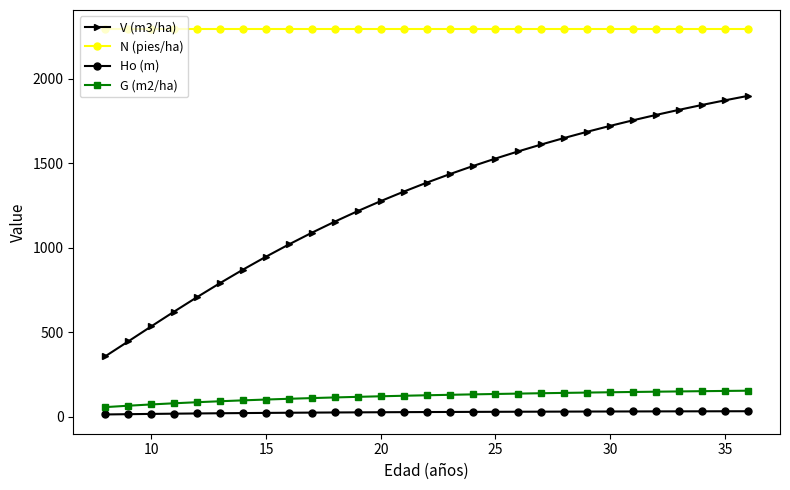

What is the average value of the N (pies/ha) series?

2291.8